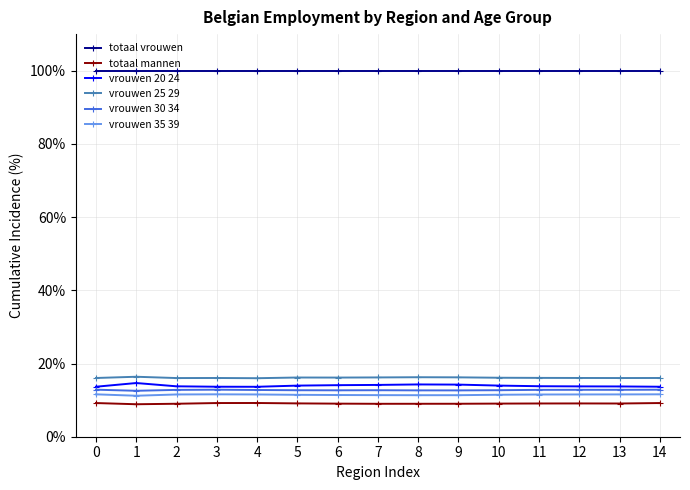

True or false: vrouwen 30 34 has more than 0 points higher than both neighbors.

True